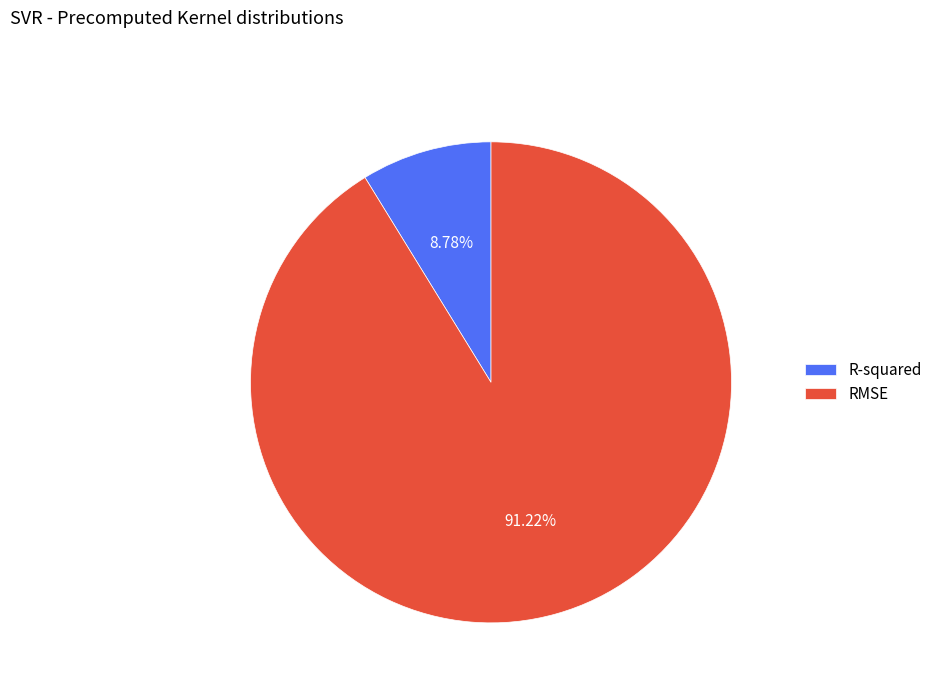

Between R-squared and RMSE, which is larger?

RMSE